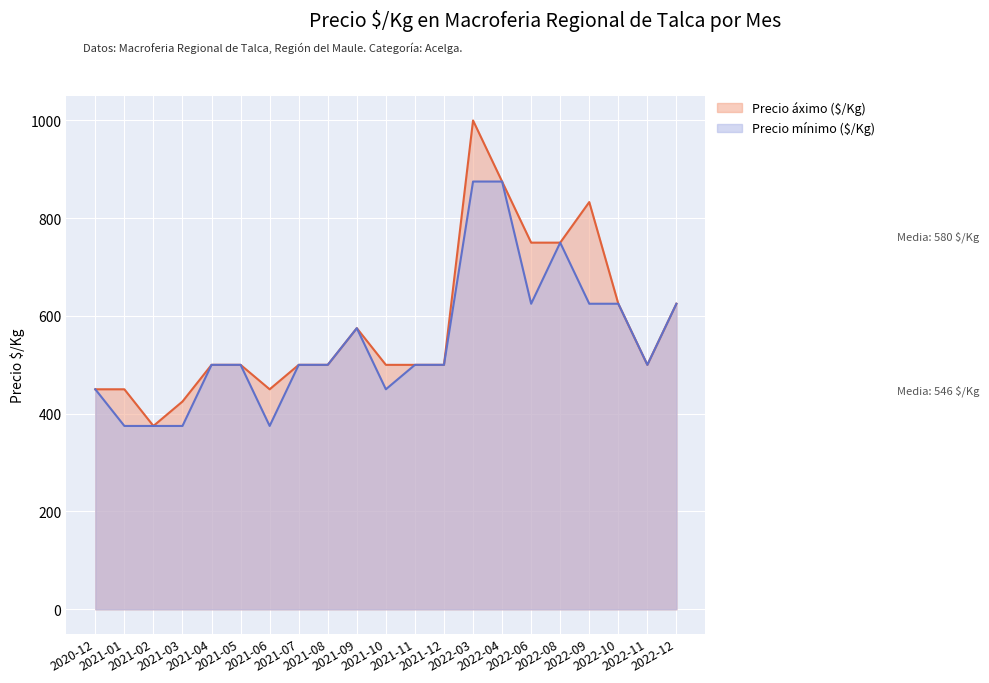

What is the value of the Precio áximo ($/Kg) point at the 19th from the left?

625